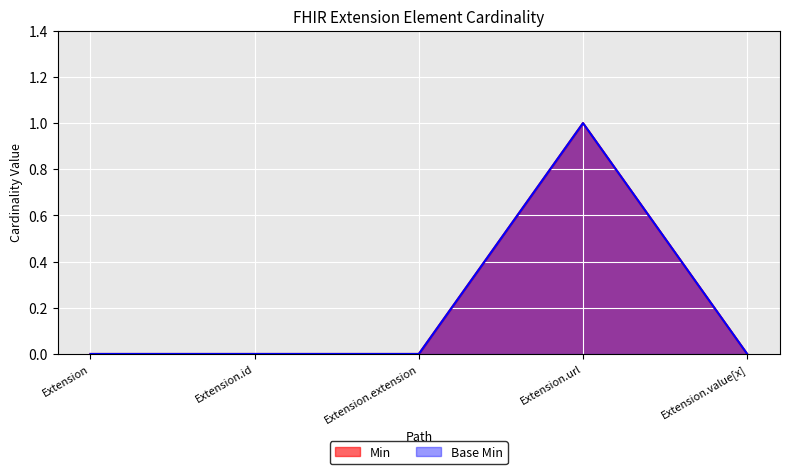

Is it true that Min equals 1 at Extension.id?

False